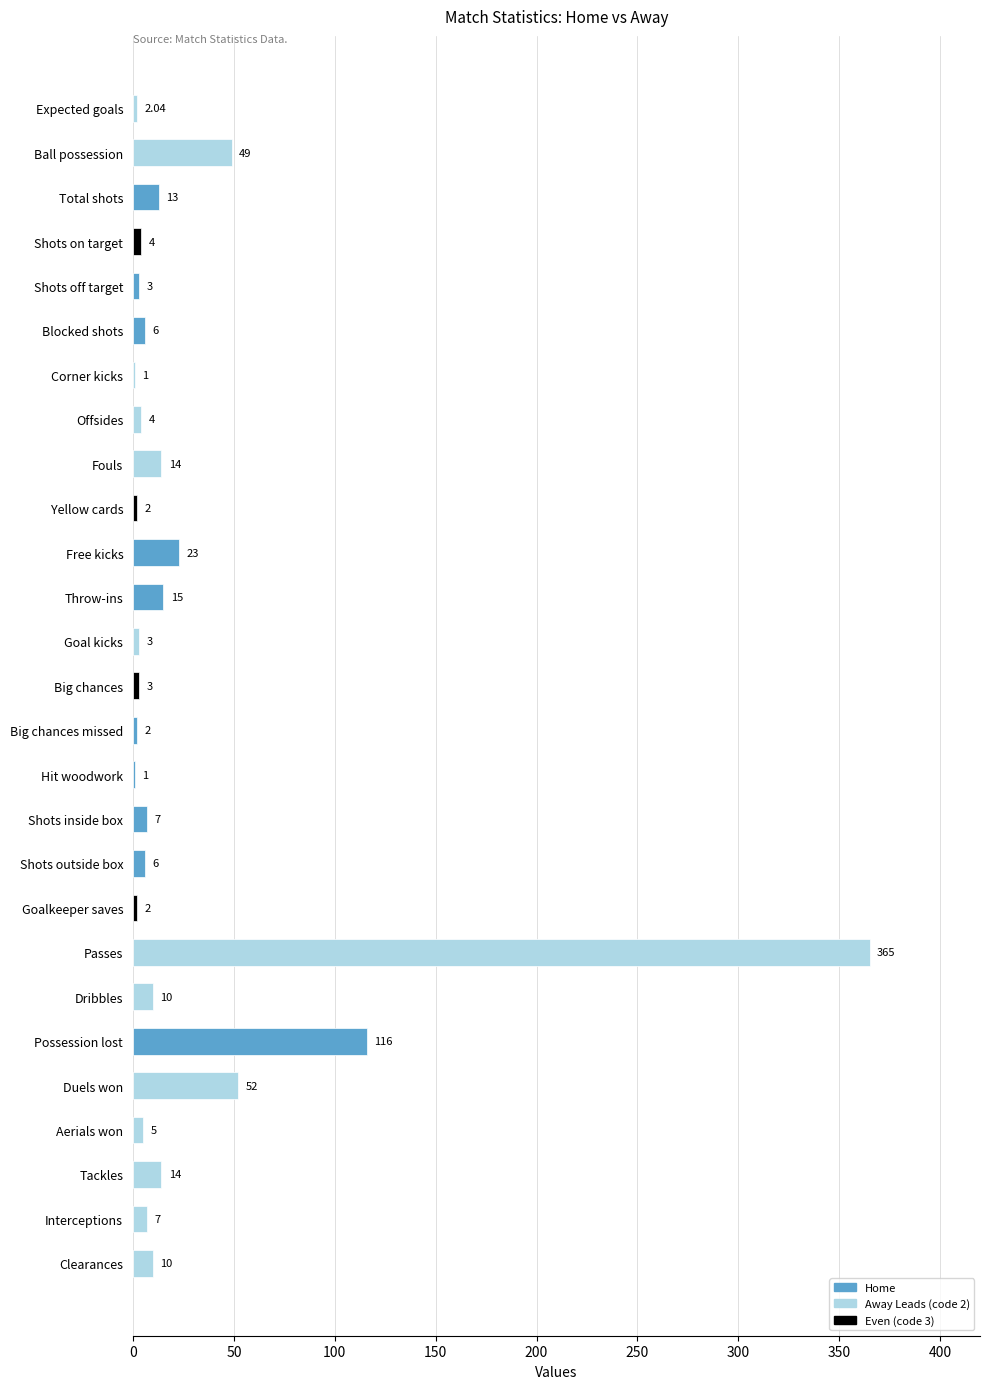

What is the sum of all values?

739.0